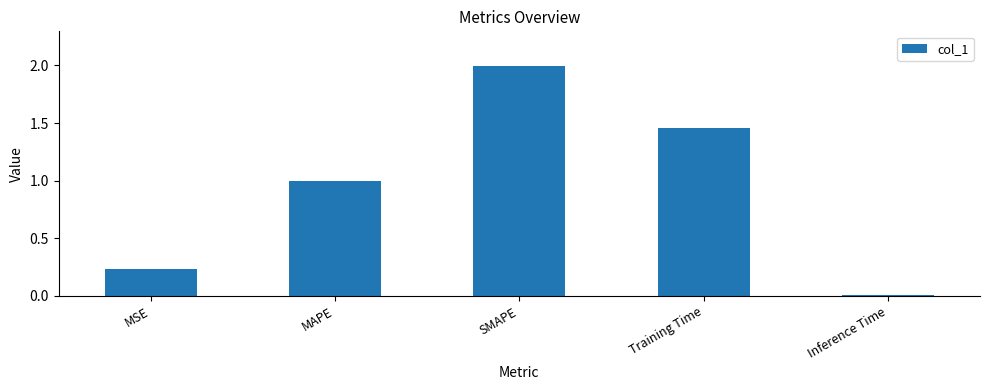

What is the label of the 5th bar from the left?

Inference Time